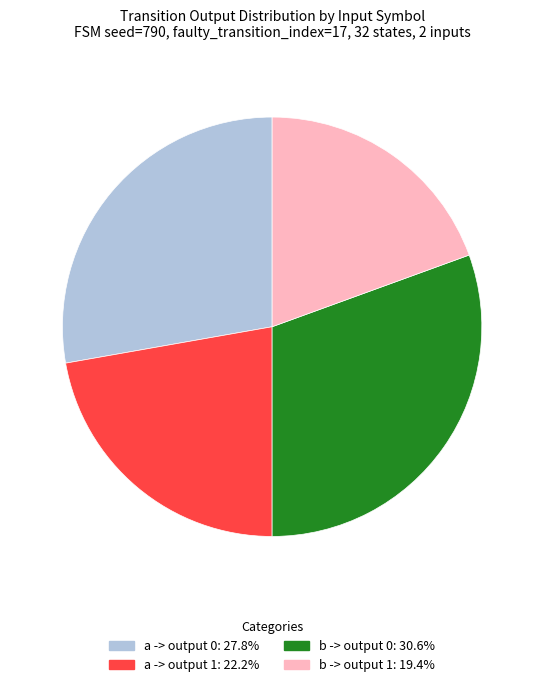

How many slices are in this pie chart?

4